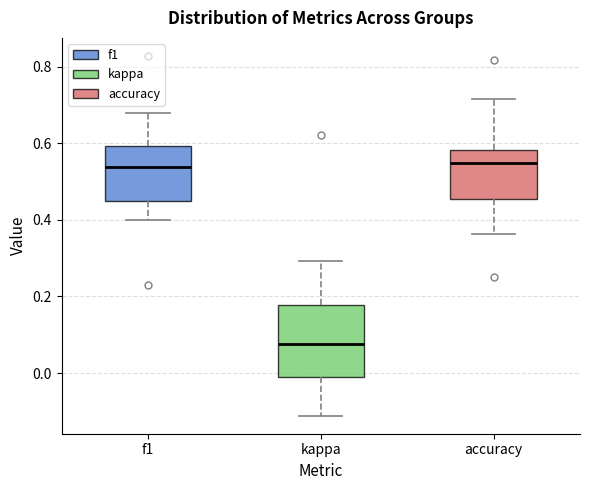

Reading left to right, transcribe this box plot: for each box, give where its median line is, the range the box spans, and where its two whiskers end, as read against the y-axis. The values are not printed on the chart, so give them approximately, as read against the axis.

f1: median 0.54, box 0.44 to 0.60, whiskers 0.40 to 0.68
kappa: median 0.08, box -0.02 to 0.18, whiskers -0.12 to 0.30
accuracy: median 0.54, box 0.46 to 0.58, whiskers 0.36 to 0.72